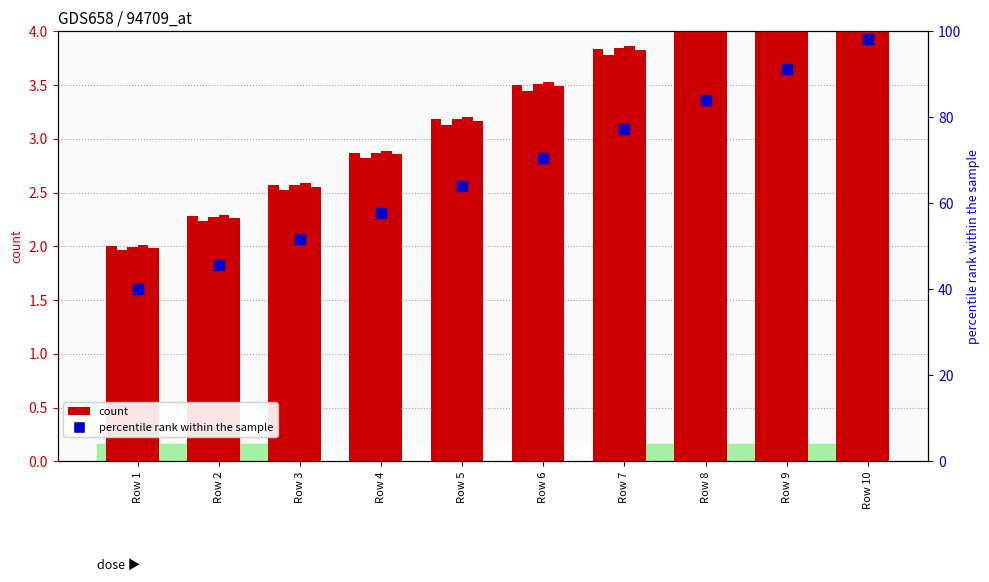

Which series reaches the maximum Y coordinate?

percentile rank within the sample